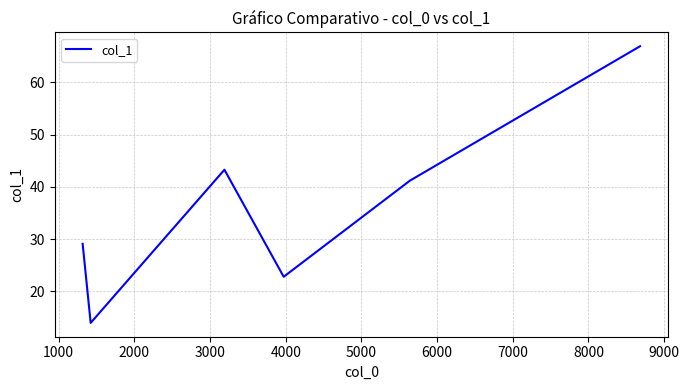

What is the maximum value shown in the chart?

66.9